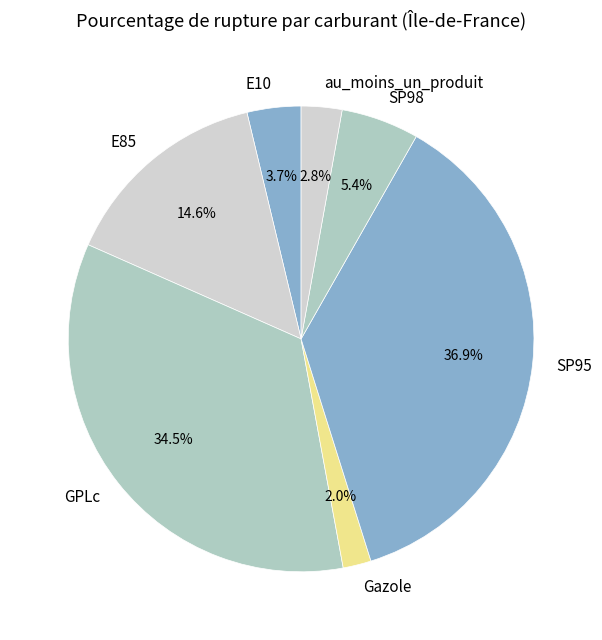

Combined, what portion of the pie is SP98 and GPLc?

39.9%